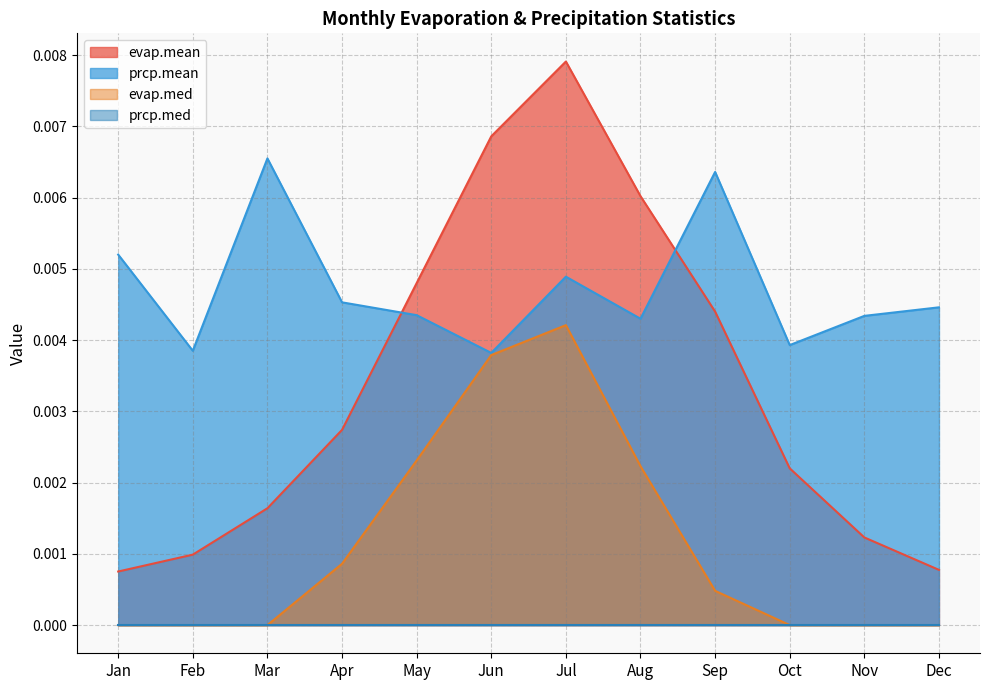

At which category is the sum across all series the highest?

Jul